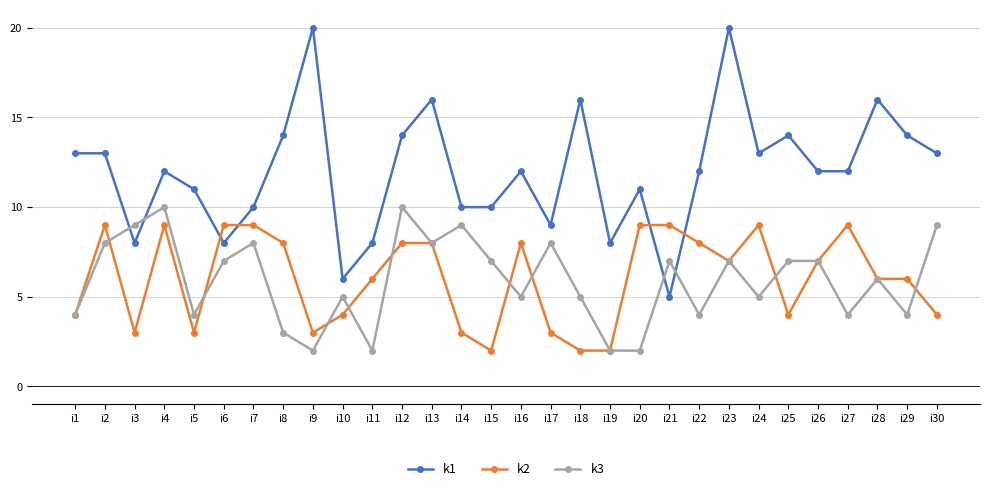

Which series ends up on top after the final intersection of k3 and k1?

k1